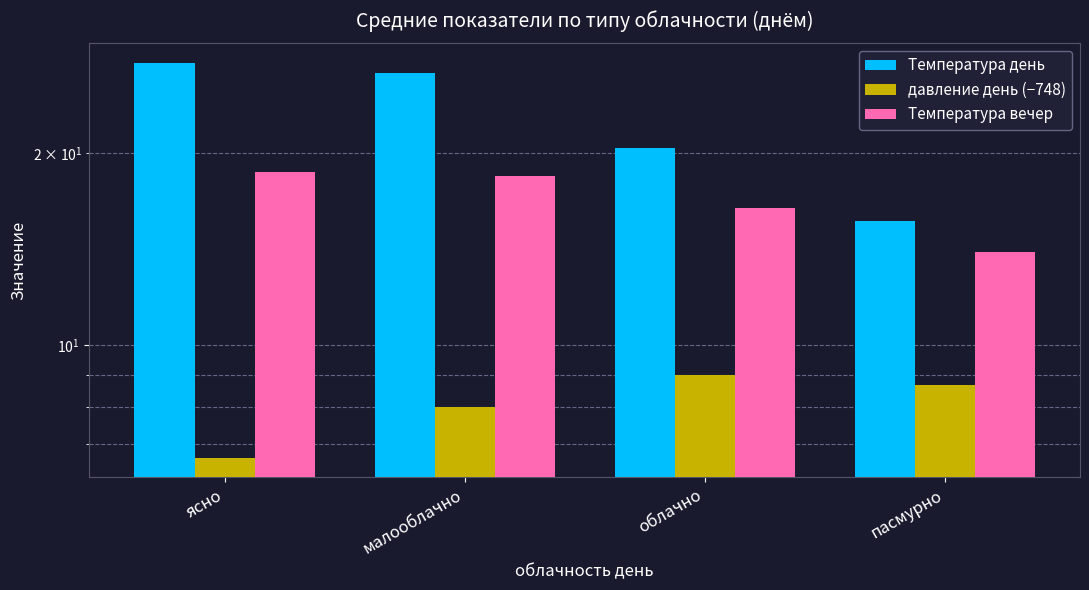

Which series has the largest total across all categories?

Температура день